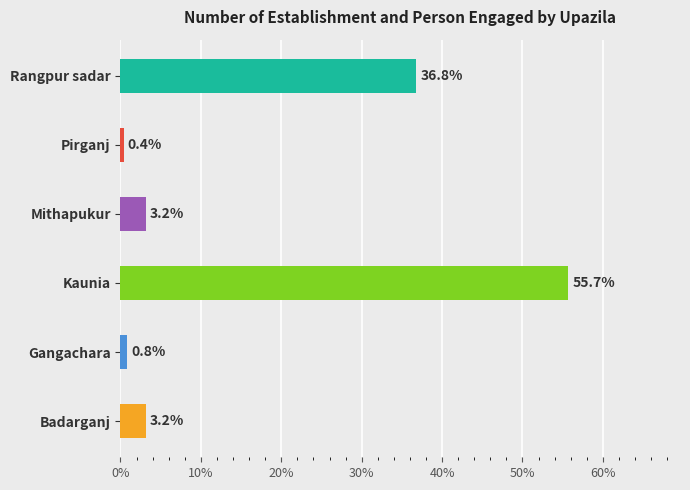

Which has a higher value, Kaunia or Badarganj?

Kaunia